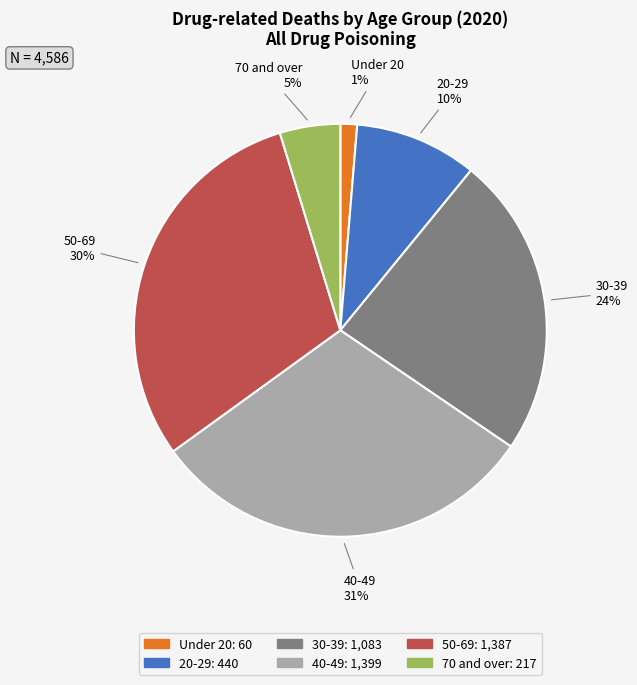

Count the number of slices in the pie.

6